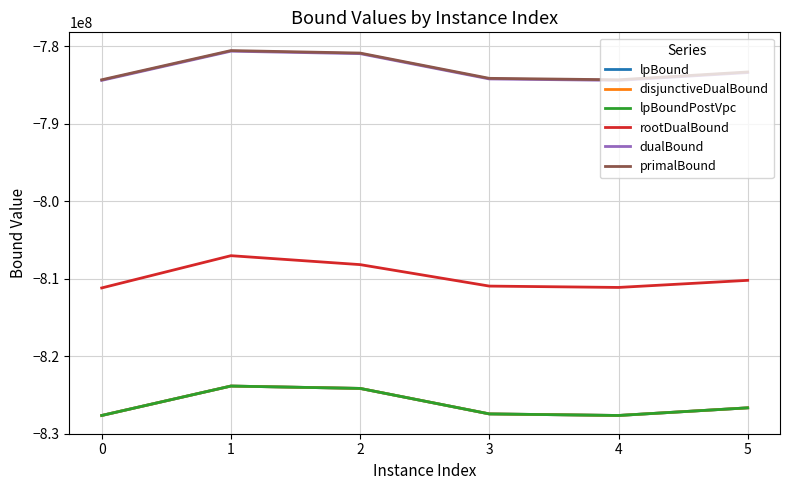

True or false: primalBound has a value of -784302337.6 at 0.

True